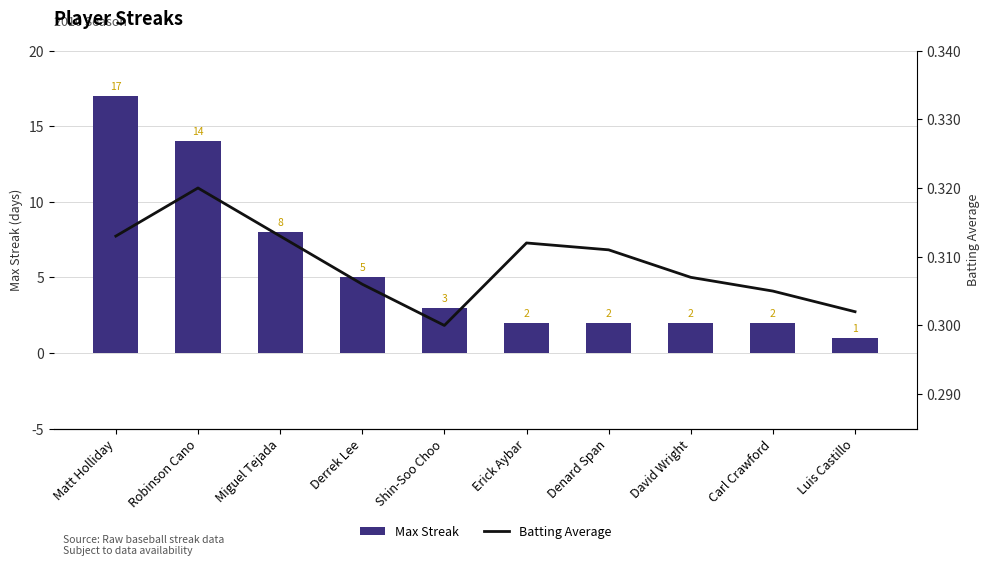

At which label is Max Streak closest to 9?

Miguel Tejada